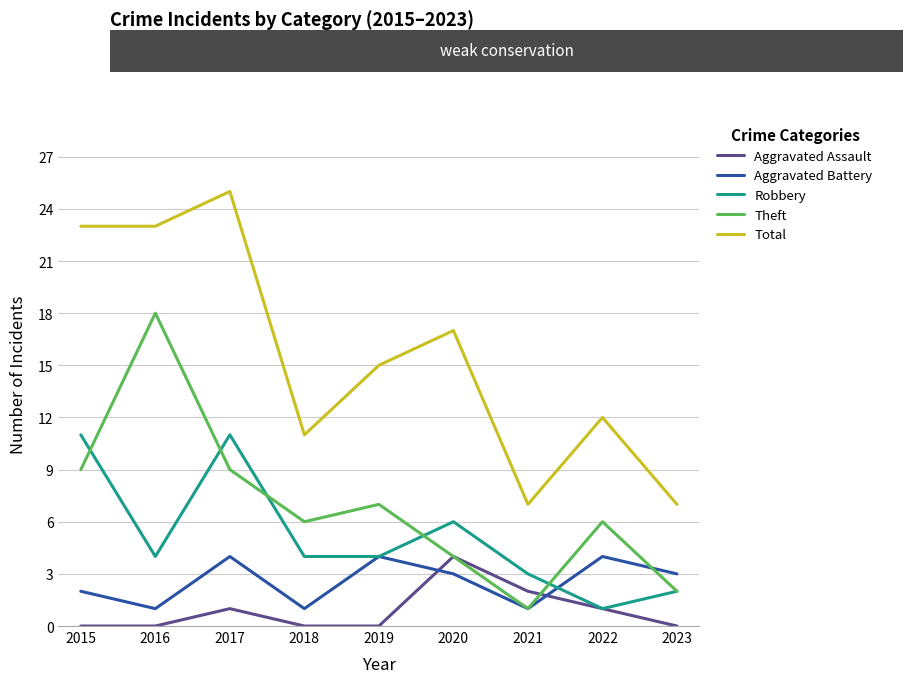

At which category does the chart reach its peak across all series?

2017